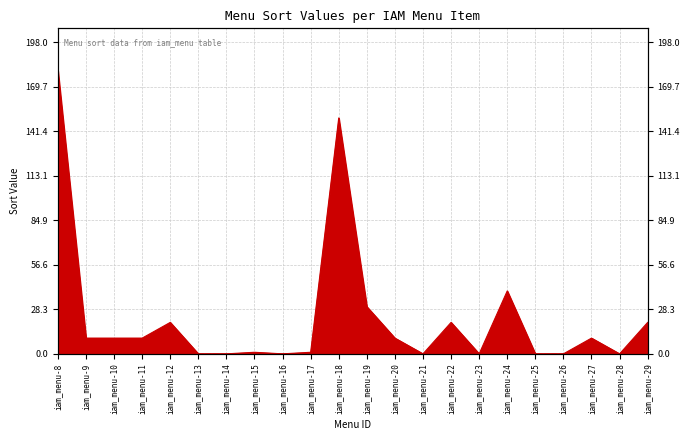

Which category has the lowest value across all series?

iam_menu-13